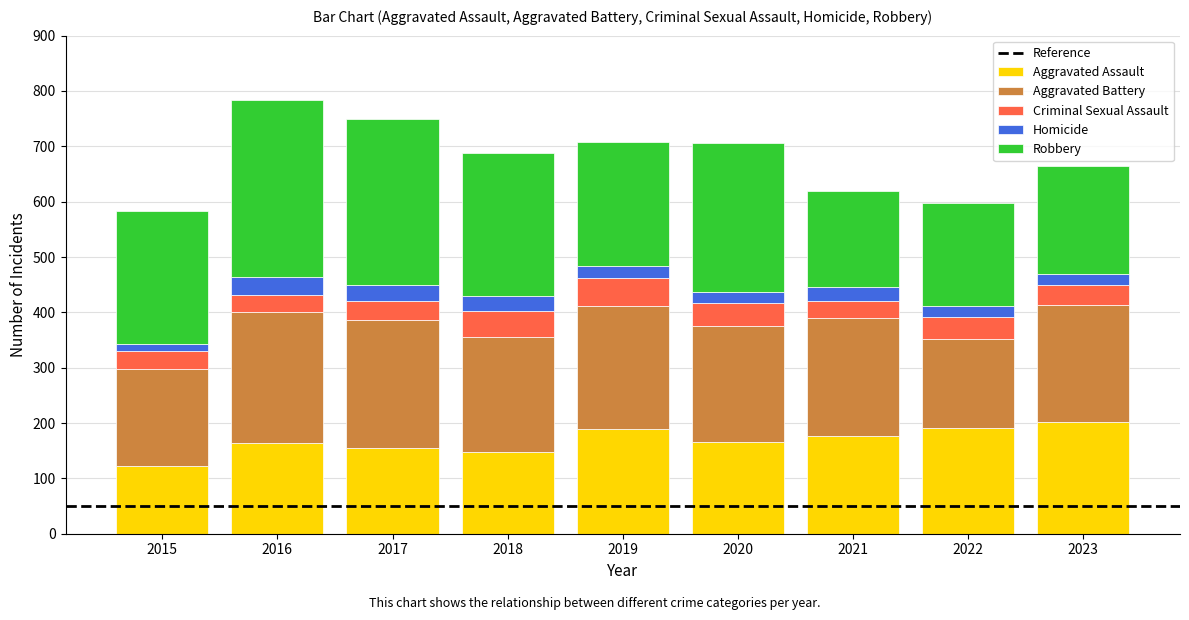

What is the total value across all series at 2016?

783